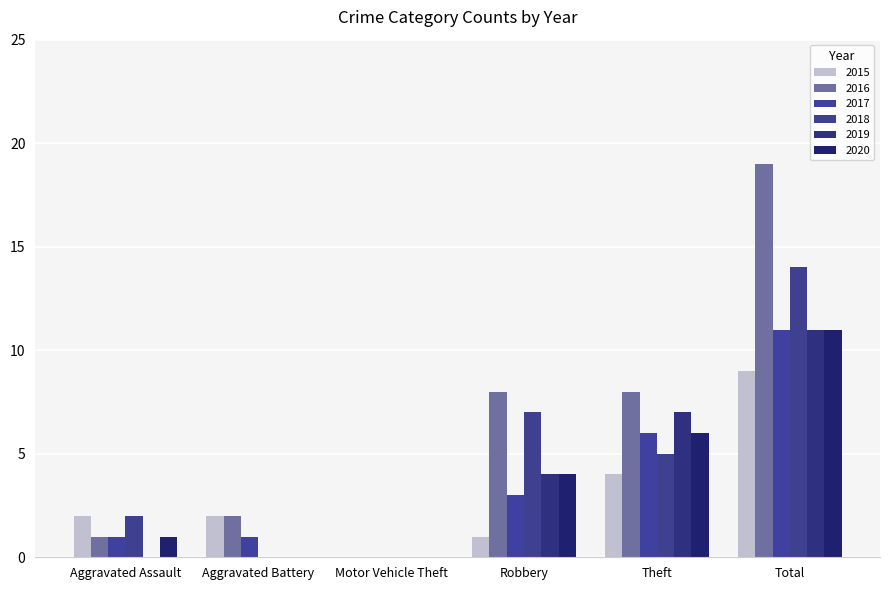

Reading left to right, transcribe all the data shown in this chart.

2015: Aggravated Assault=2	Aggravated Battery=2	Motor Vehicle Theft=0	Robbery=1	Theft=4	Total=9
2016: Aggravated Assault=1	Aggravated Battery=2	Motor Vehicle Theft=0	Robbery=8	Theft=8	Total=19
2017: Aggravated Assault=1	Aggravated Battery=1	Motor Vehicle Theft=0	Robbery=3	Theft=6	Total=11
2018: Aggravated Assault=2	Aggravated Battery=0	Motor Vehicle Theft=0	Robbery=7	Theft=5	Total=14
2019: Aggravated Assault=0	Aggravated Battery=0	Motor Vehicle Theft=0	Robbery=4	Theft=7	Total=11
2020: Aggravated Assault=1	Aggravated Battery=0	Motor Vehicle Theft=0	Robbery=4	Theft=6	Total=11